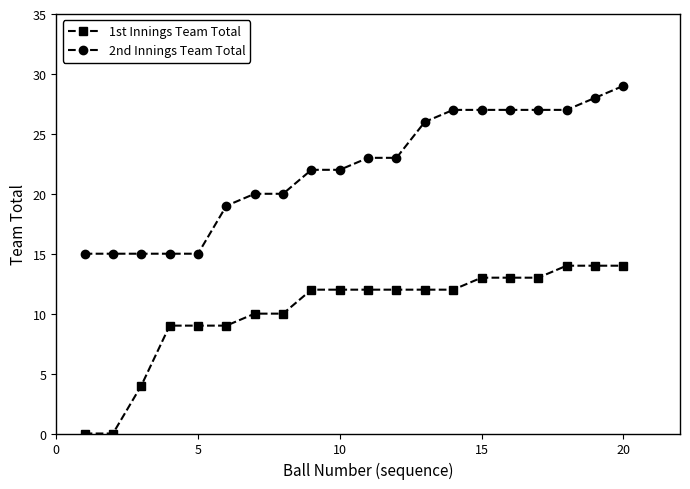

Does the chart display data point markers on the line(s)?

Yes